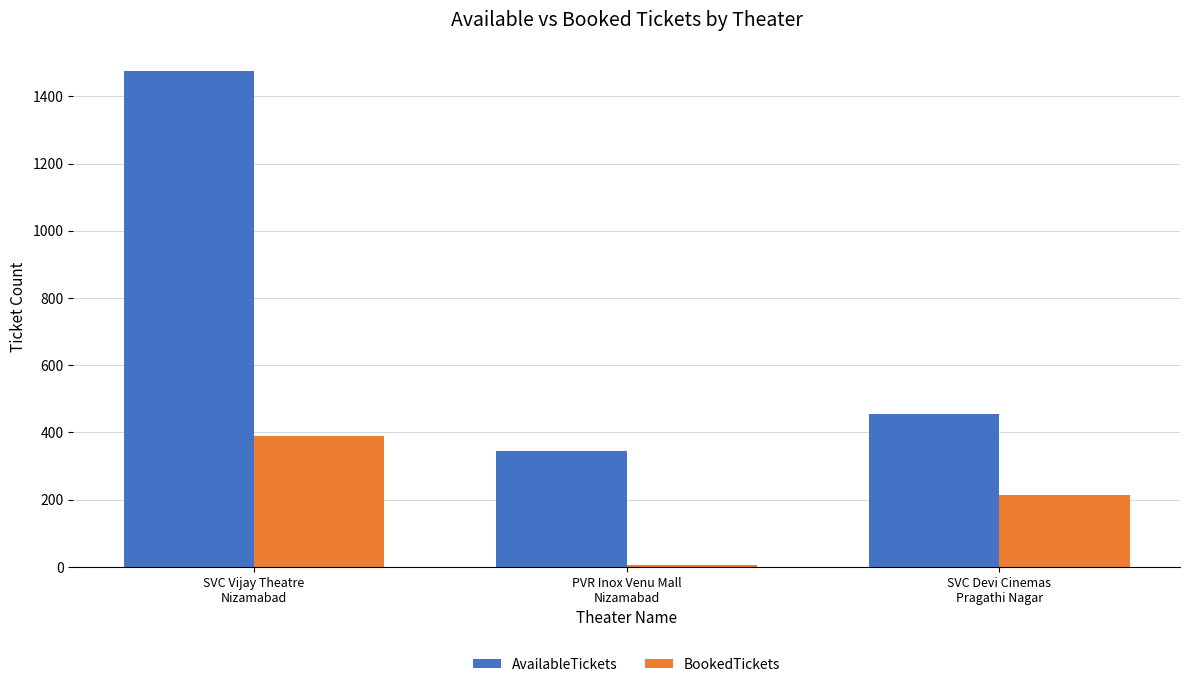

At which category is the sum across all series the highest?

SVC Vijay Theatre
Nizamabad